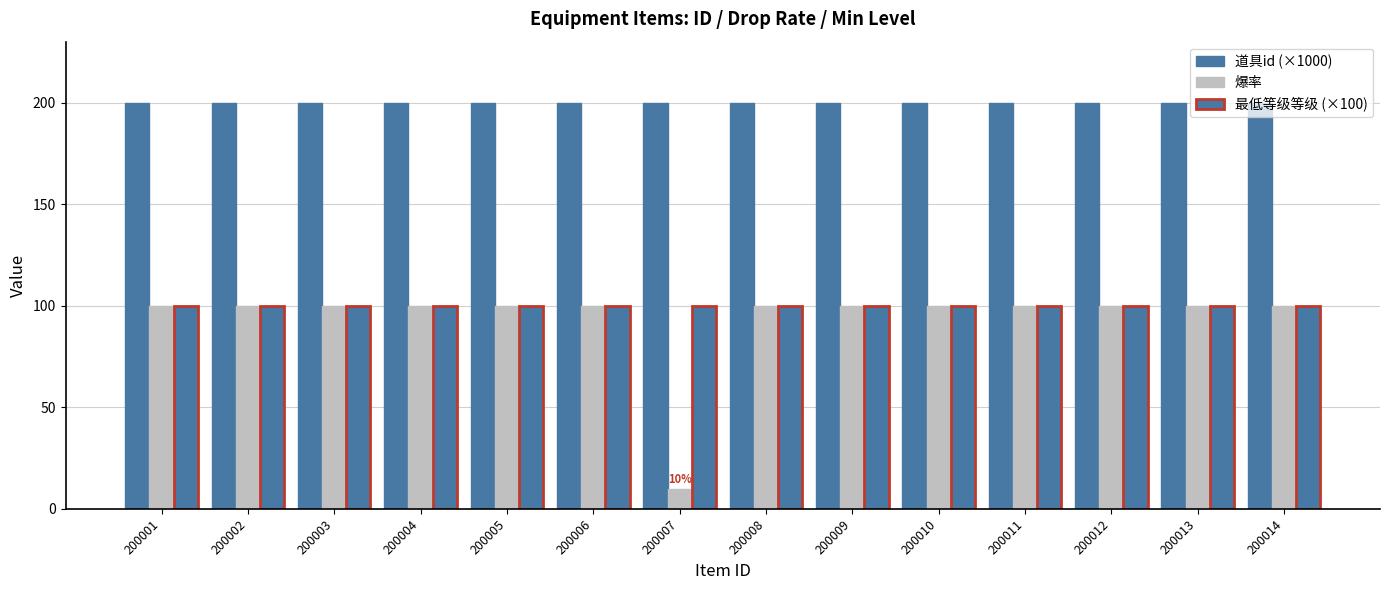

Does the chart contain stacked bars?

No